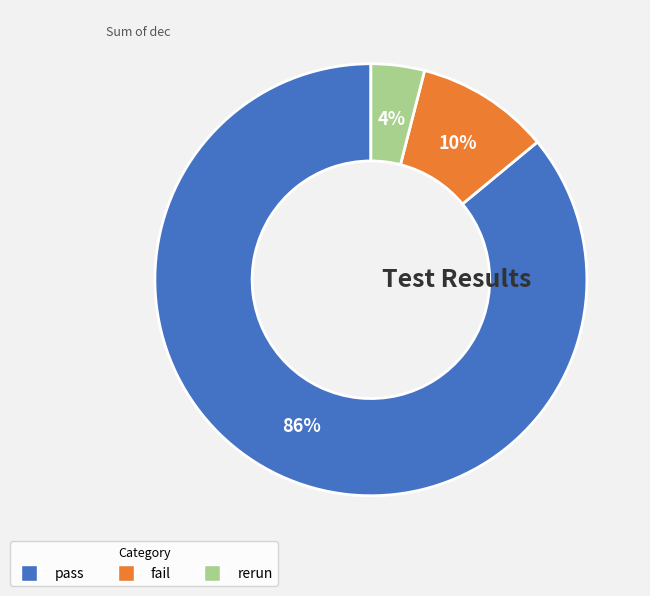

To the nearest percent, what percentage of the pie is fail?

10%